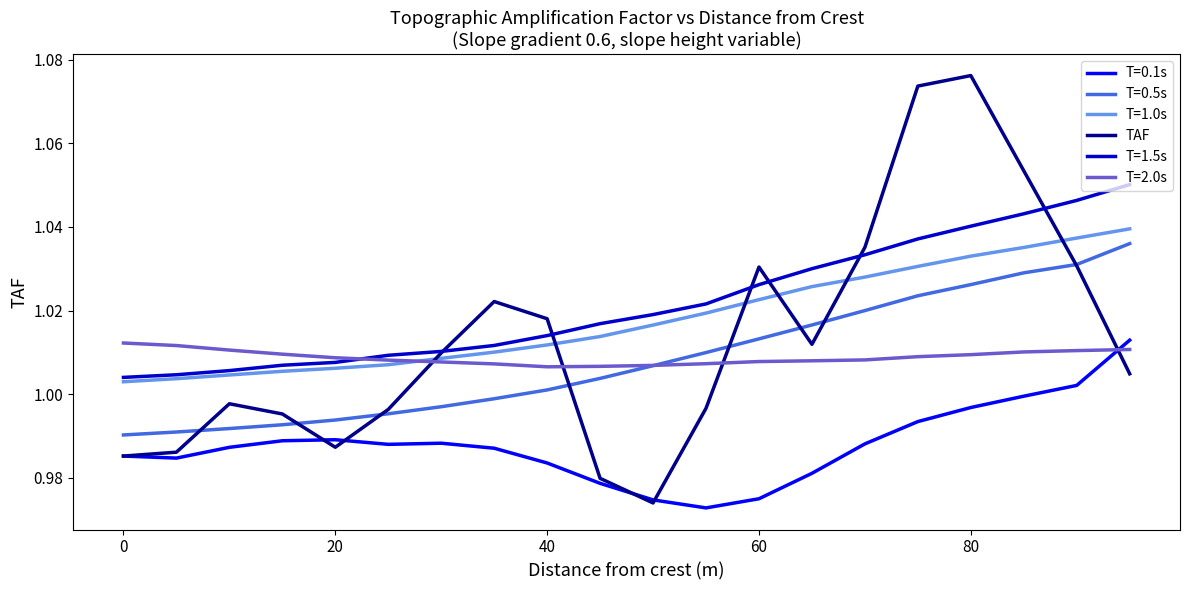

Which series has the largest range (max minus min)?

TAF